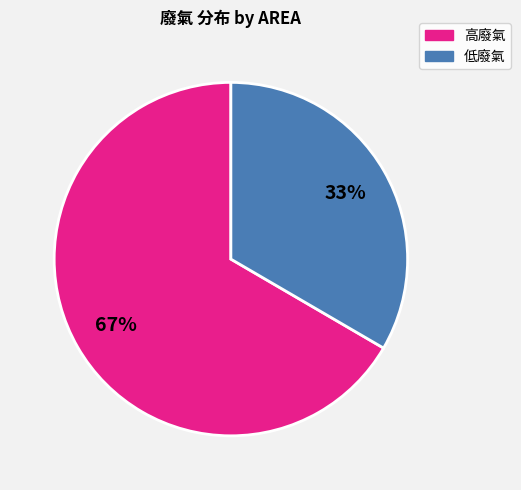

How many segments does this pie chart have?

2